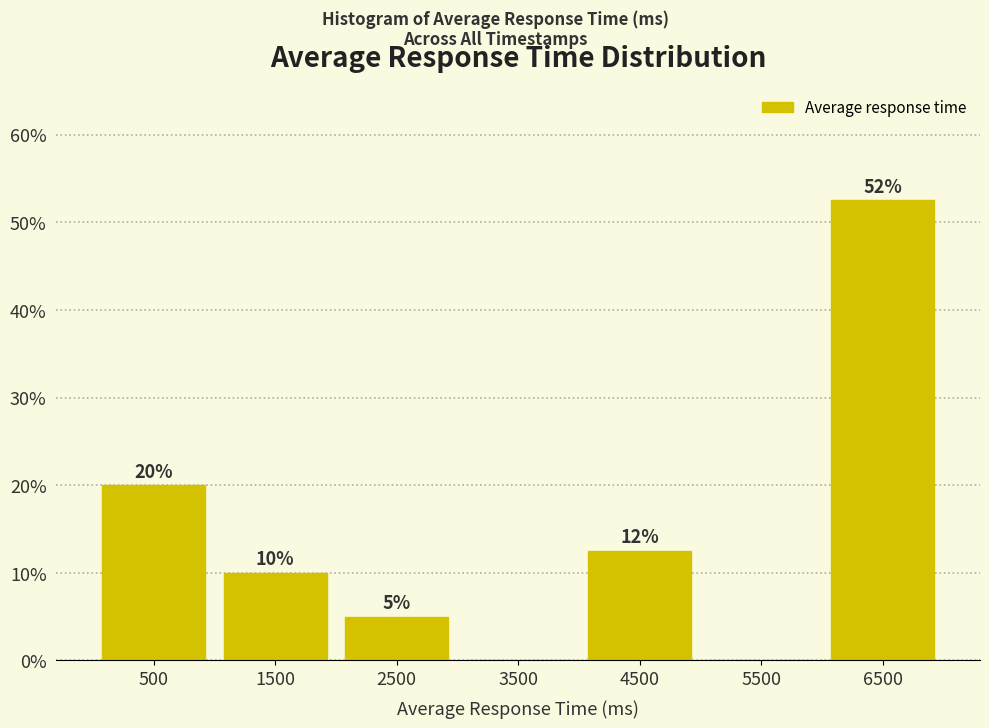

Over which range of the x-axis is the bar tallest?

6000 to 7000